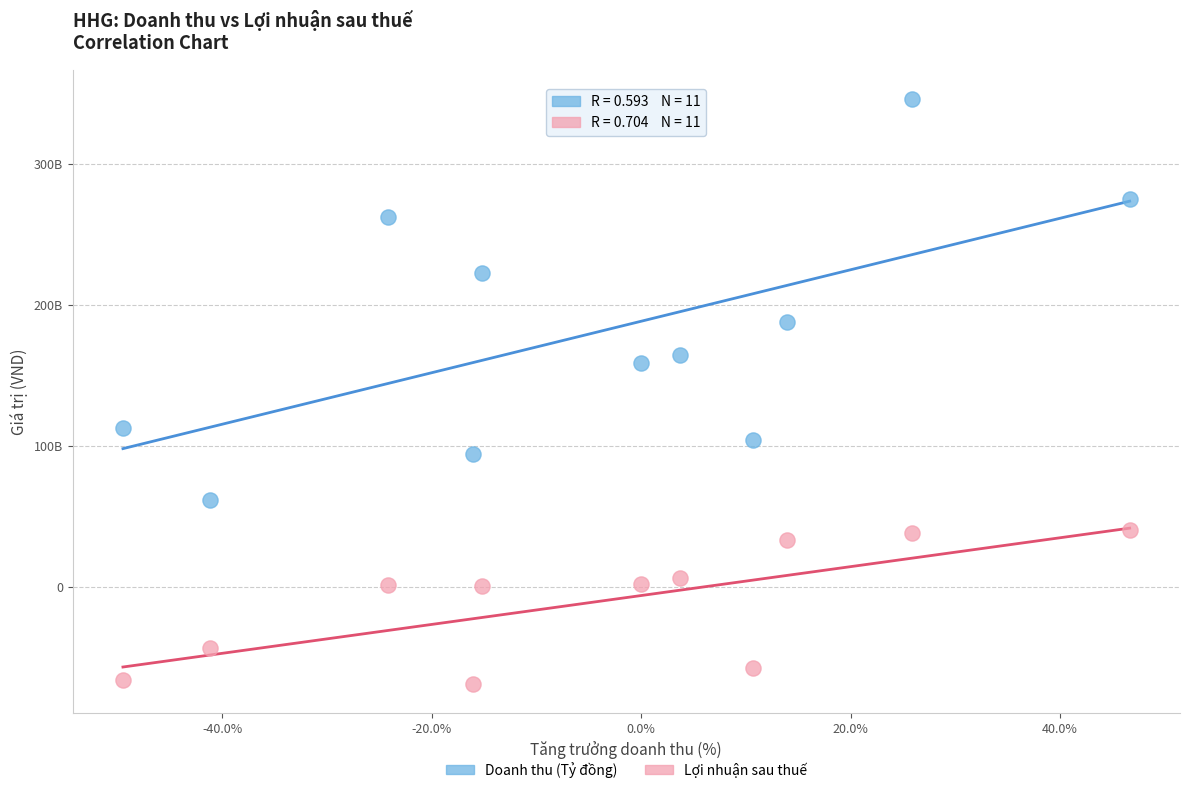

Which series contains the lowest Y value?

Lợi nhuận sau thuế